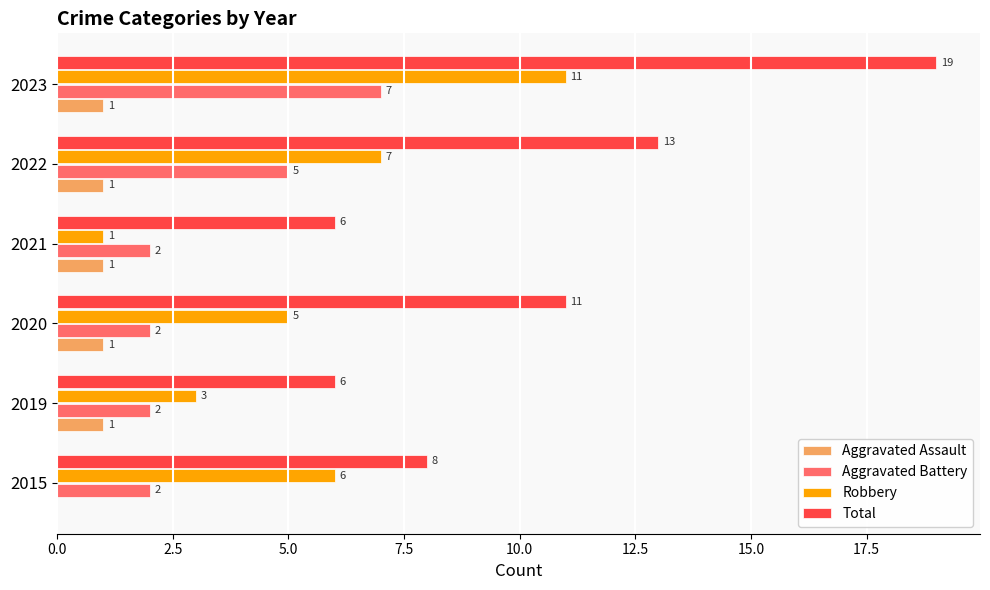

Where is Robbery nearest to the value 6?

2015